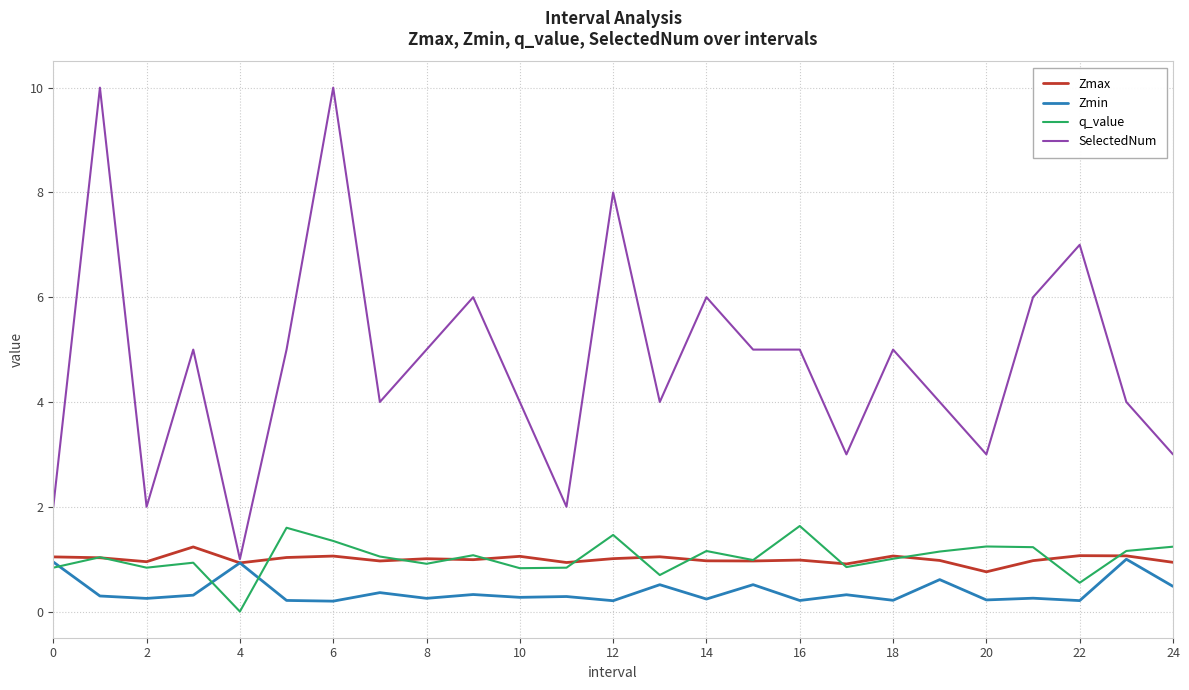

What is the difference between the second highest and minimum values in the Zmin series?

0.7